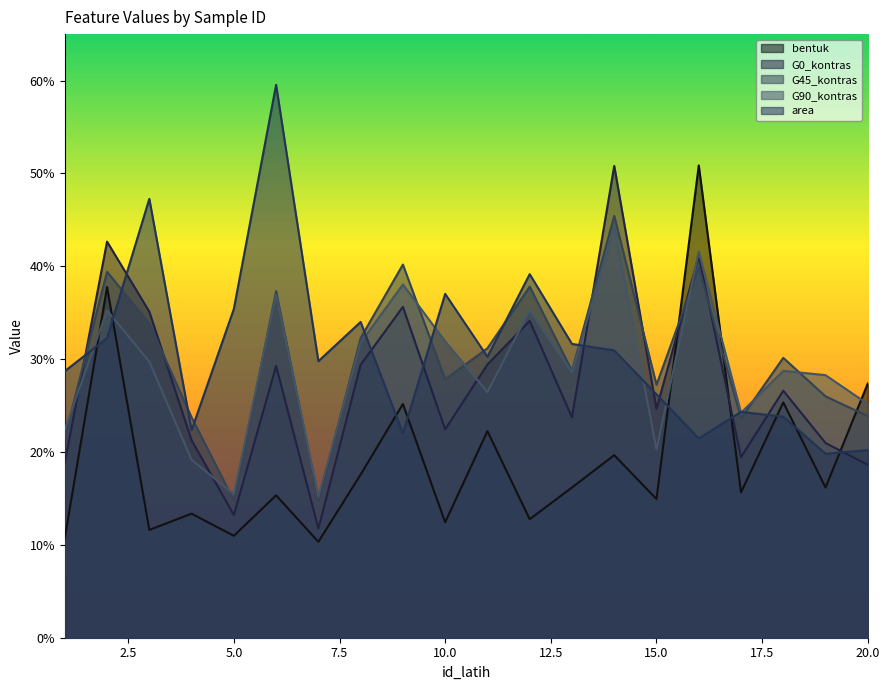

What is the lowest value of the G0_kontras series?

0.1